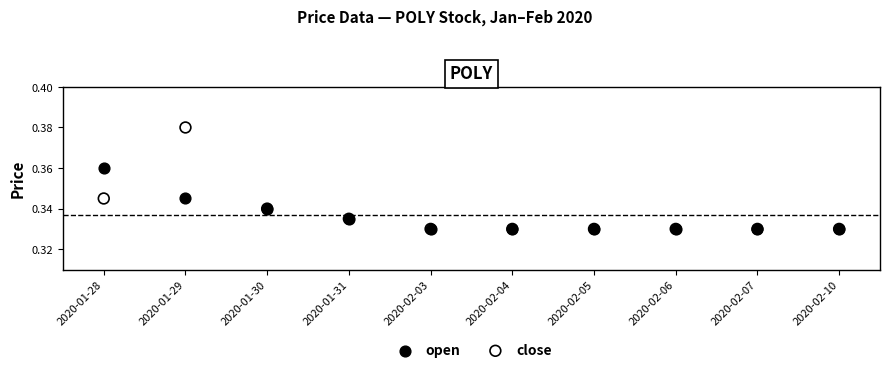

What are all the series names shown in the legend?

open, close